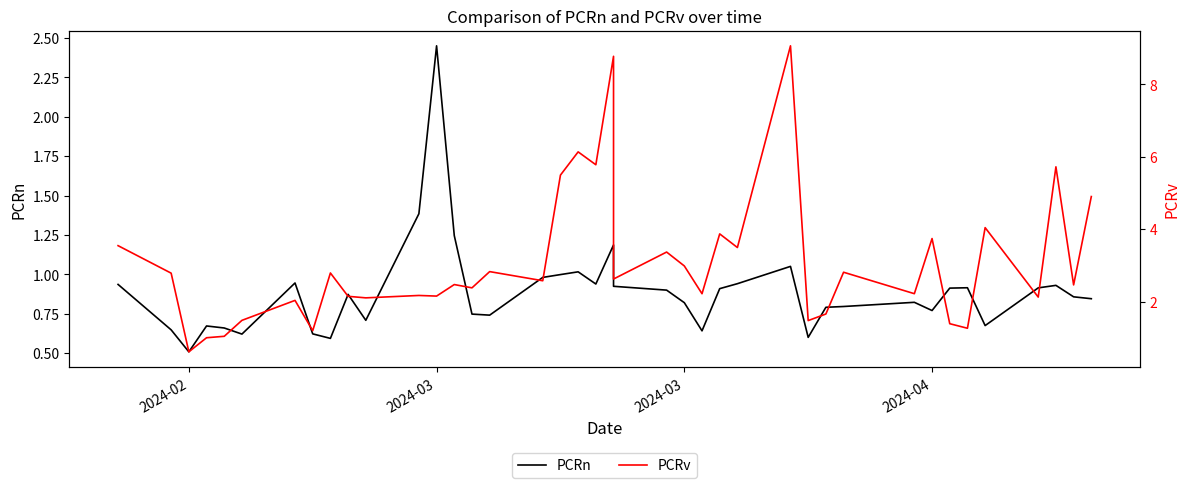

How many interior local valleys does the PCRn series have?

10